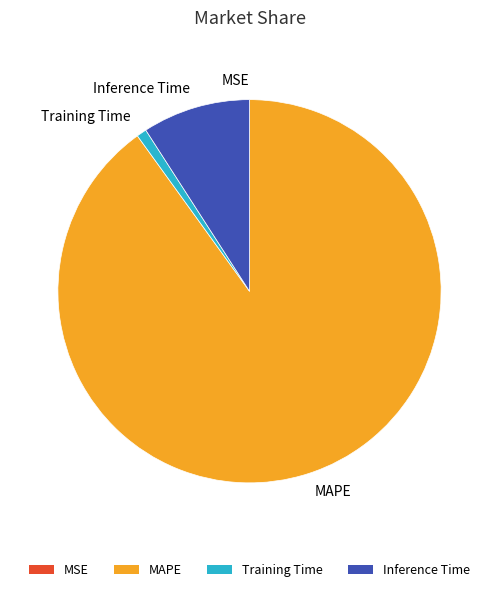

What is the largest slice in the pie chart?

MAPE